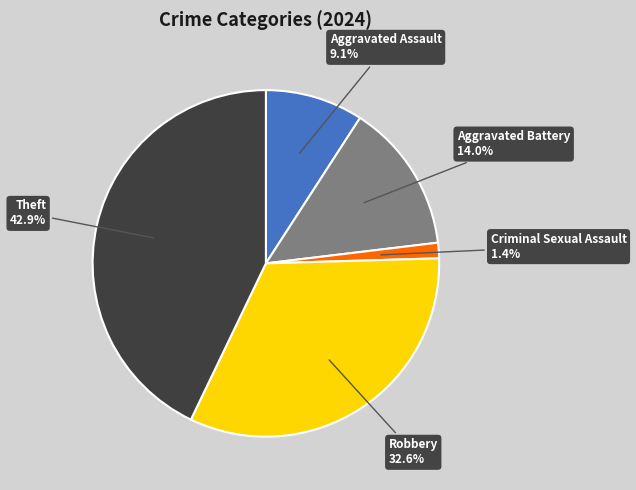

Is there any slice that represents more than half of the pie?

No